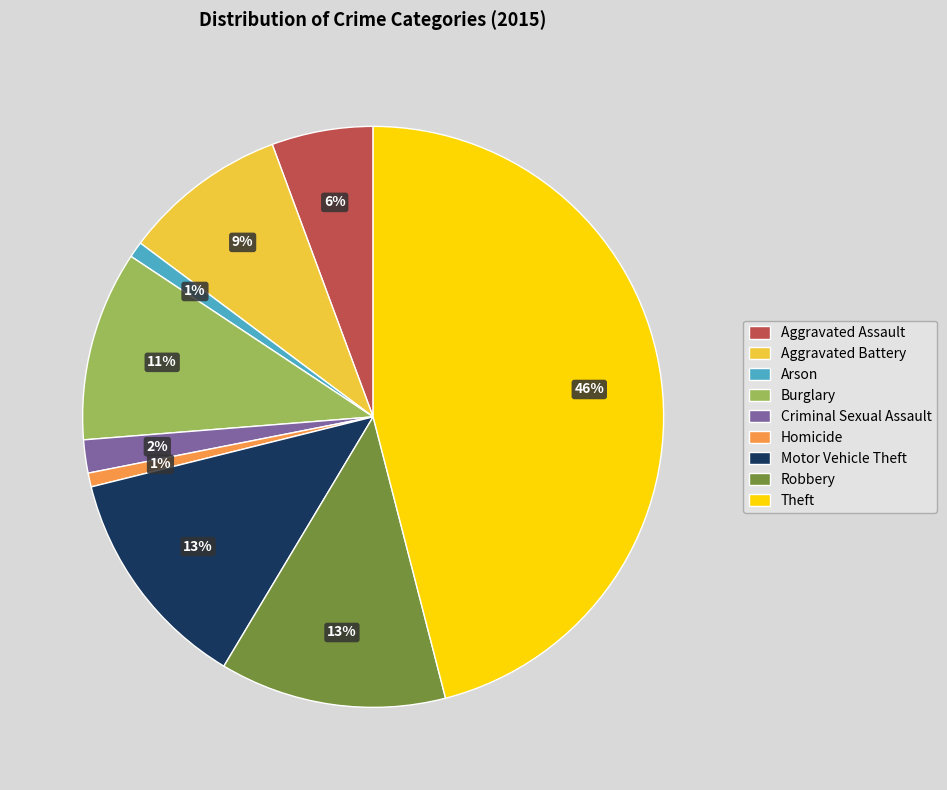

Which slice is the largest?

Theft